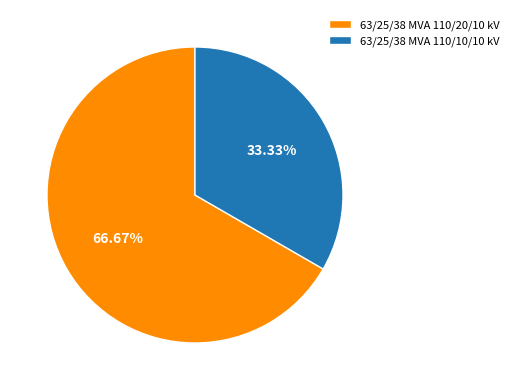

What is the ratio of the value at 63/25/38 MVA 110/20/10 kV to the value at 63/25/38 MVA 110/10/10 kV?

2.0